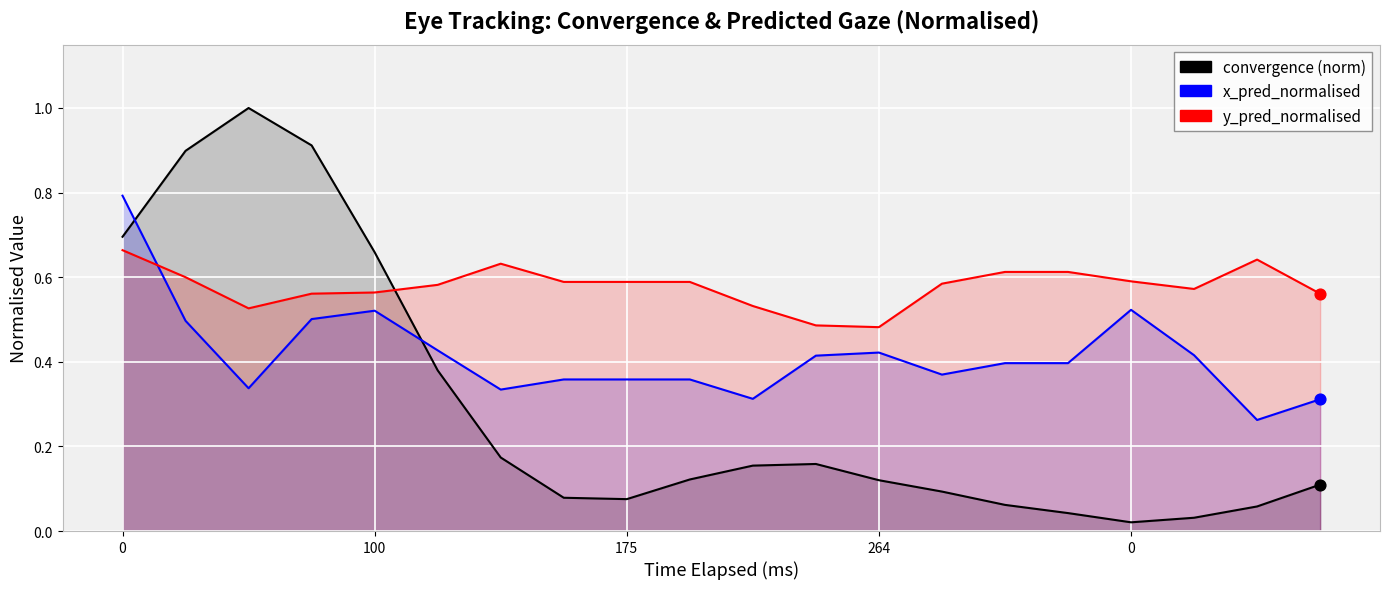

Which series has the largest total across all categories?

y_pred_normalised